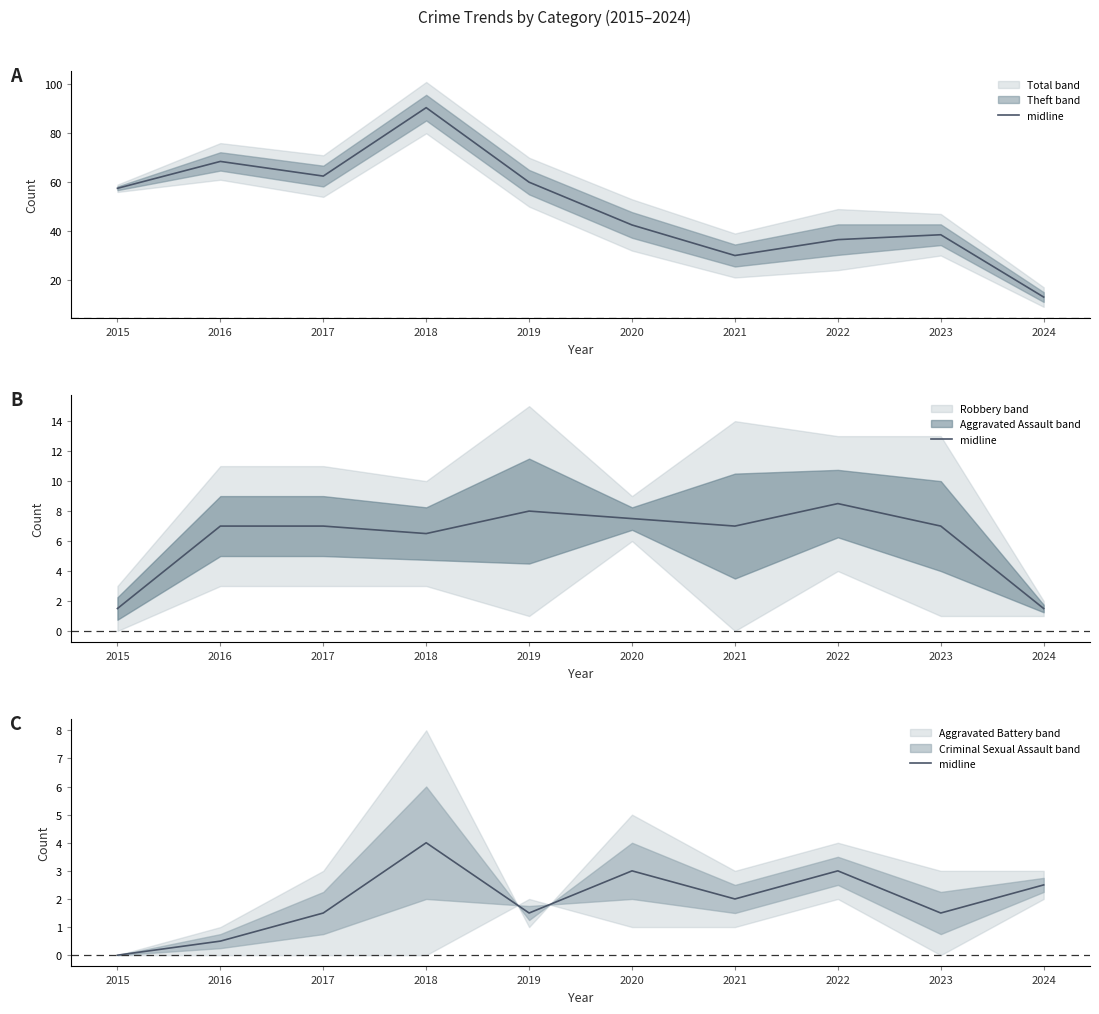

What is the value of the 3rd point from the left?

1.5